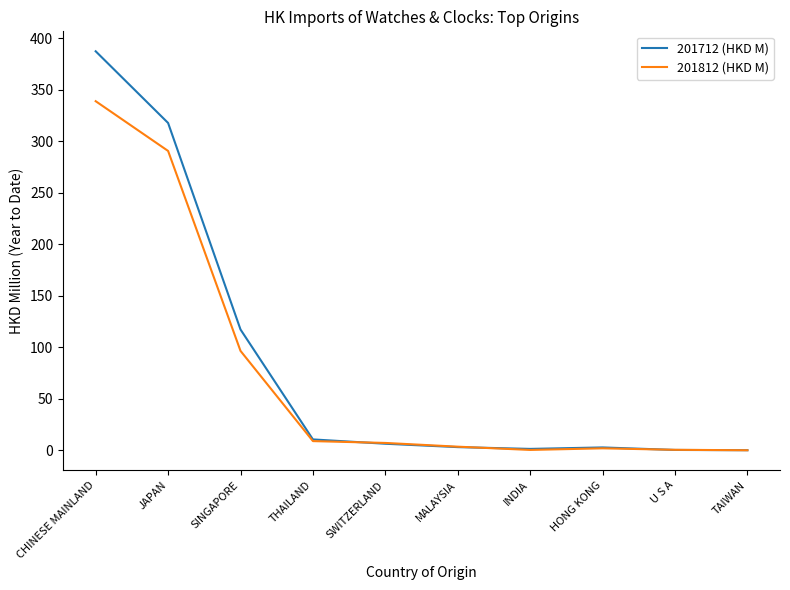

Where is 201712 (HKD M) nearest to the value 193?

SINGAPORE